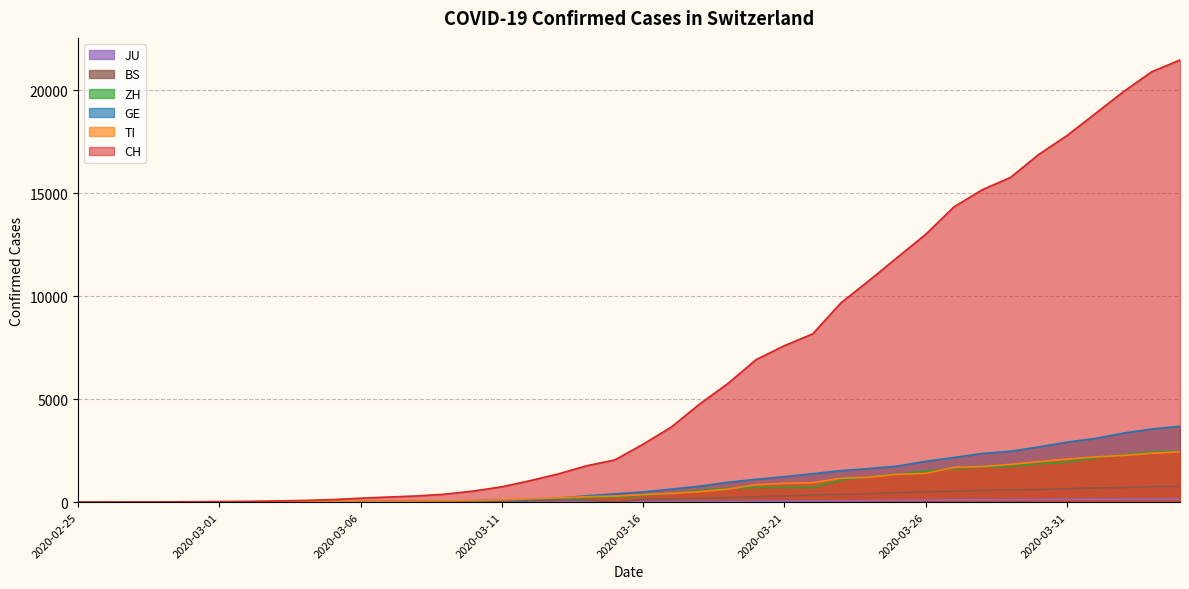

What is the difference between the highest and lowest values at 2020-03-24?

10684